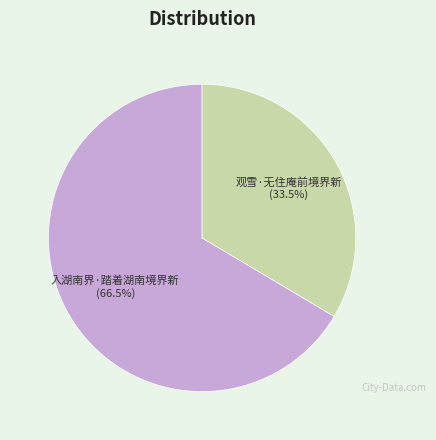

Is there any slice that represents more than half of the pie?

Yes